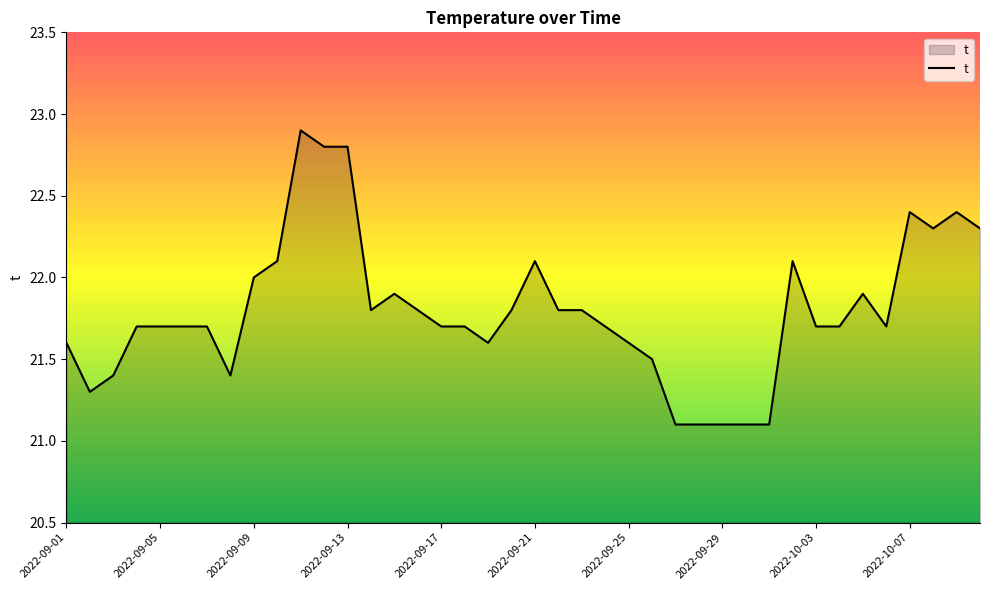

What is the maximum value shown in the chart?

22.9